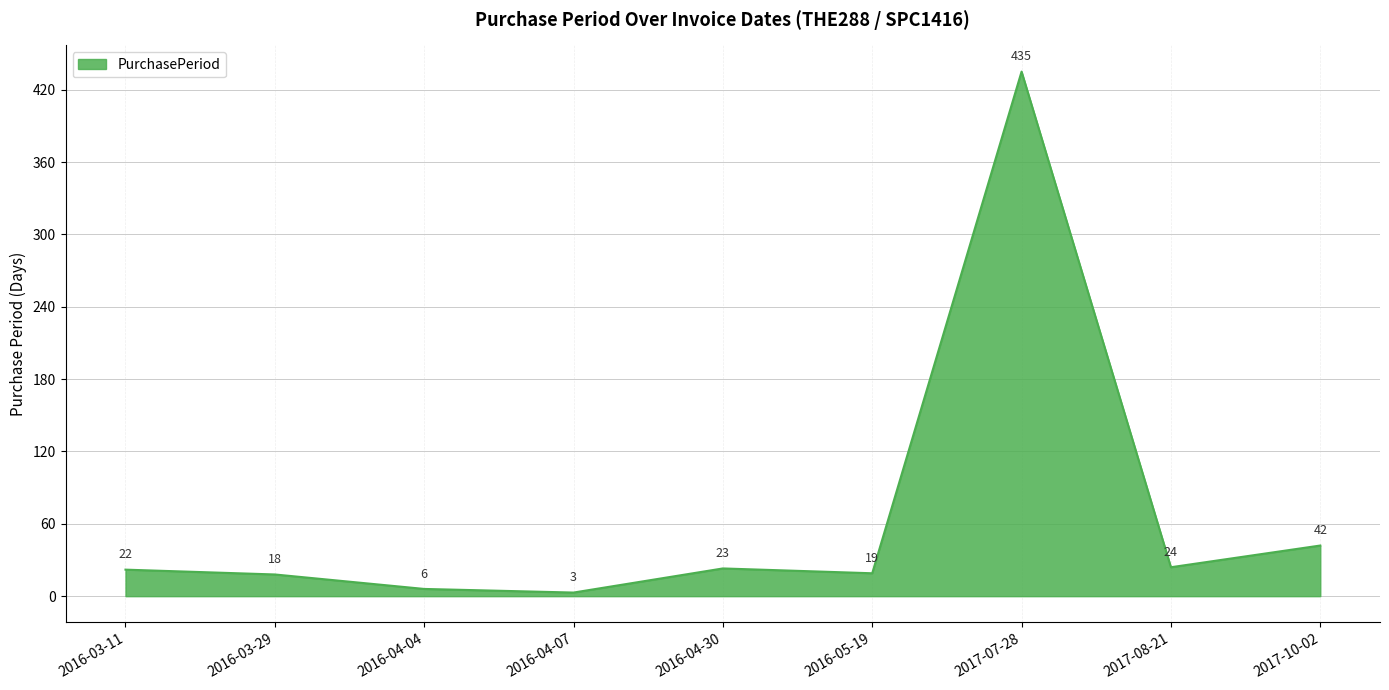

What is the difference between the values at 2016-05-19 and 2016-03-11?

3